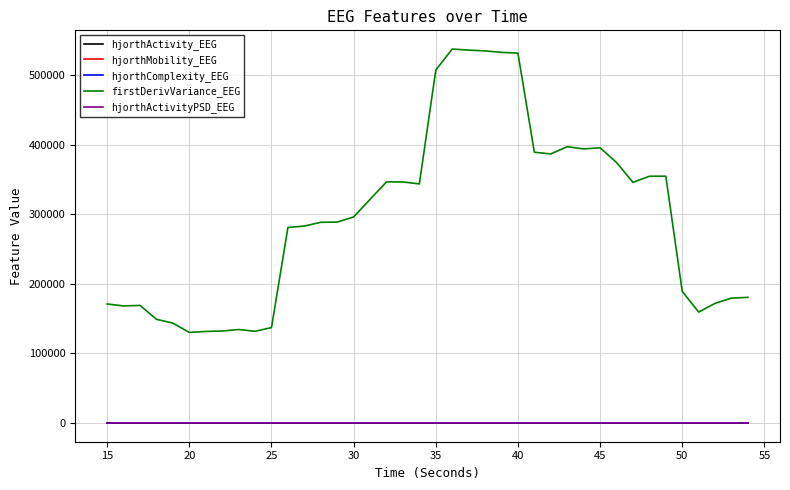

What is the average value of the hjorthComplexity_EEG series?

1.9